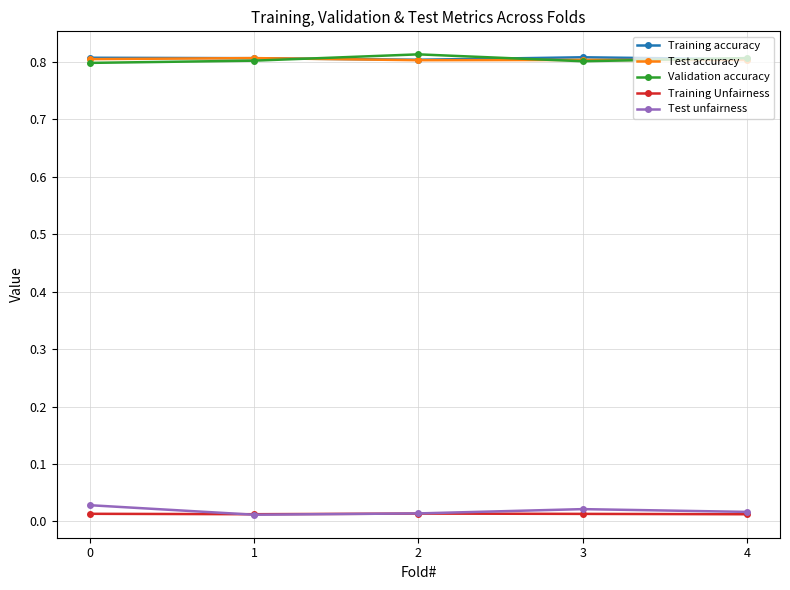

How many Training Unfairness values are between 0 and 1?

5